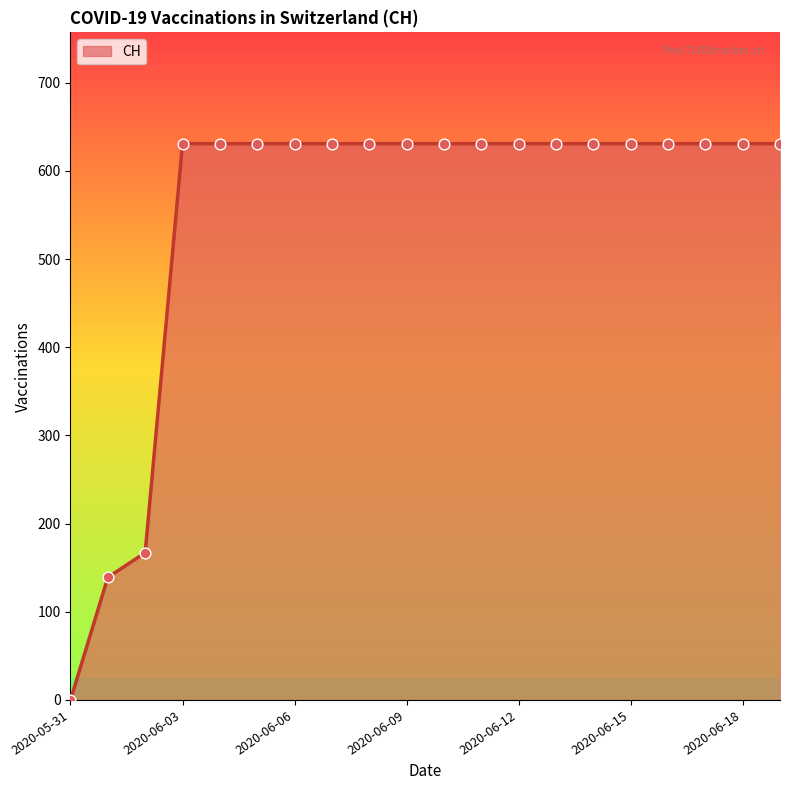

What is the difference between the maximum and minimum values?

631